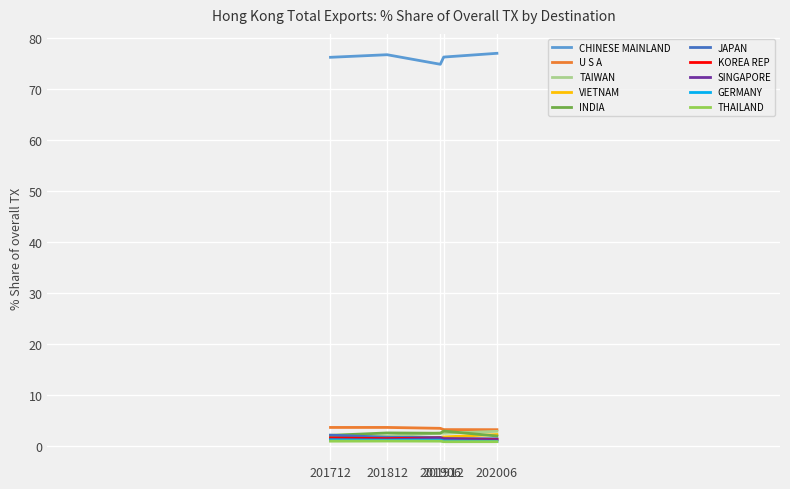

True or false: CHINESE MAINLAND and VIETNAM intersect in this chart.

False